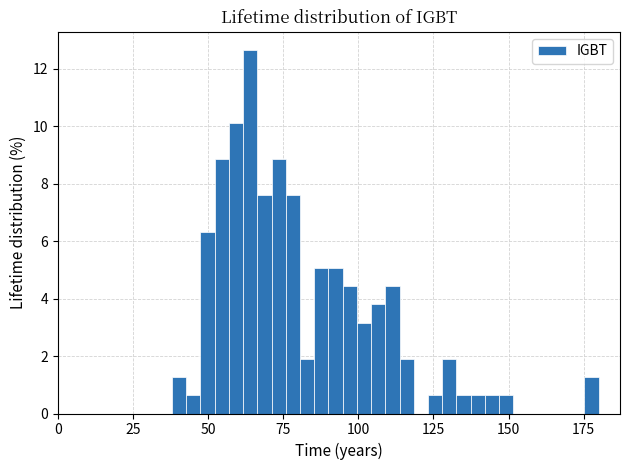

Around what value on the x-axis is the tallest bar? Give the approximate position of its centre, as read against the axis.

65